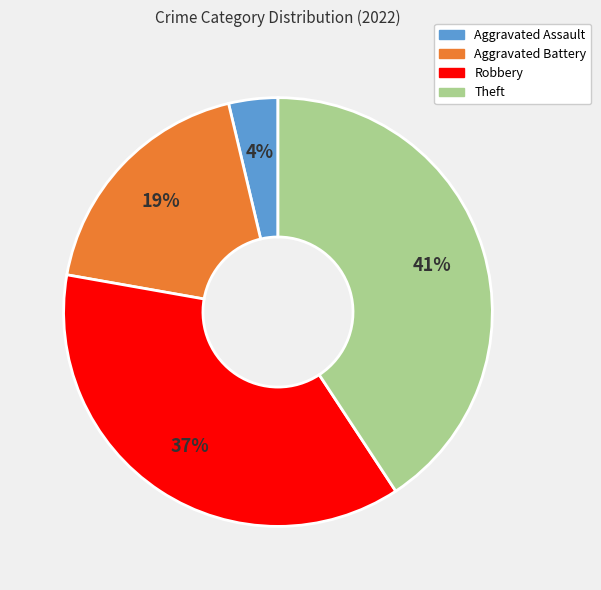

Is there any slice that represents more than half of the pie?

No